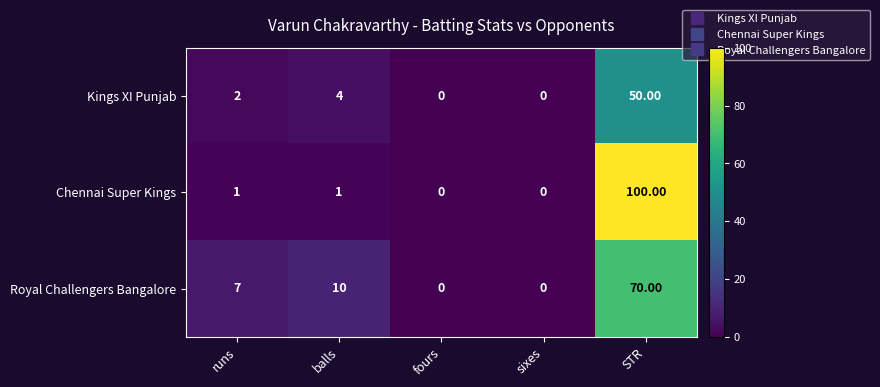

Which series has the largest total across all categories?

Chennai Super Kings